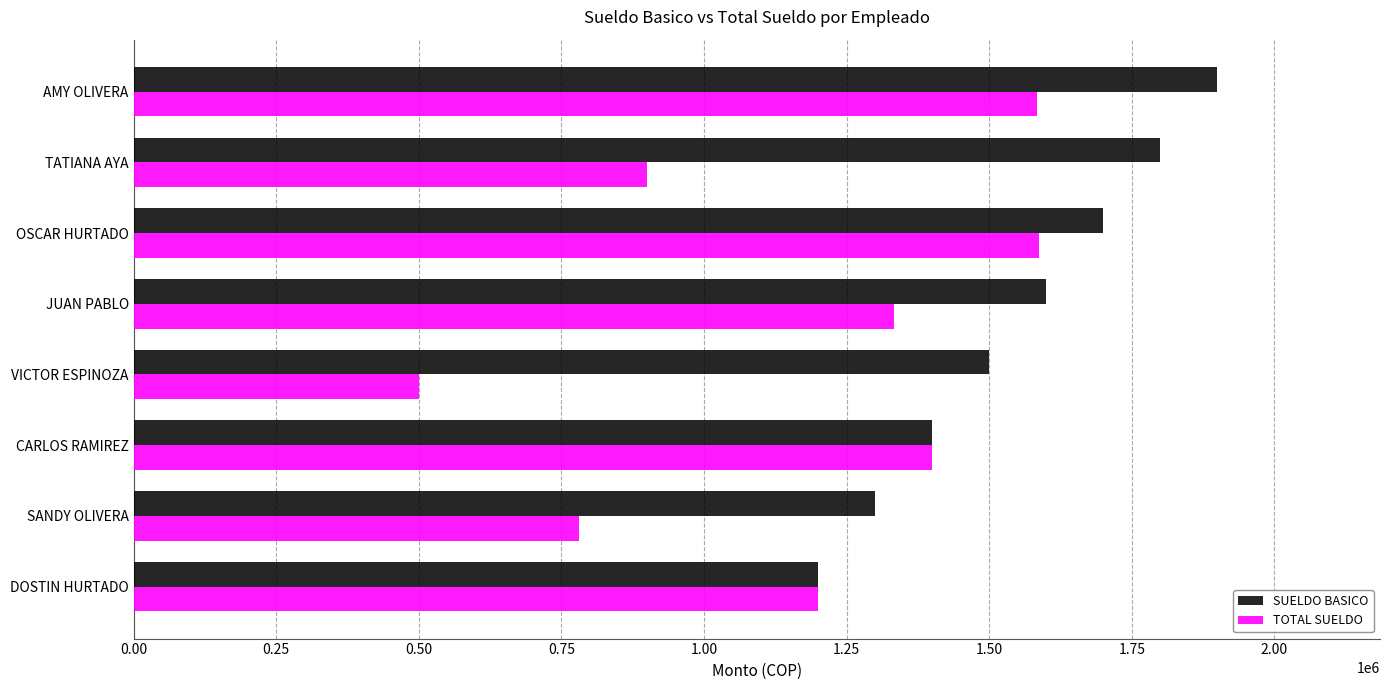

What is the difference between the maximum and minimum values in the TOTAL SUELDO series?

1086666.7